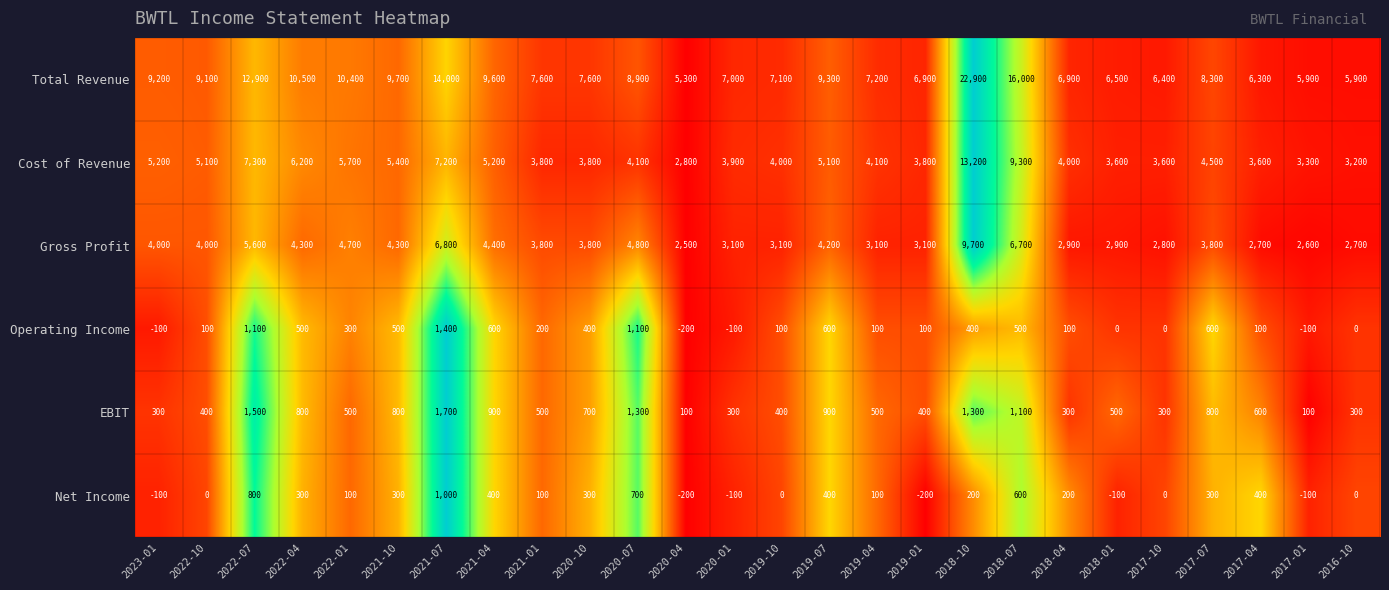

Where does the EBIT series first go above 500?

2022-07